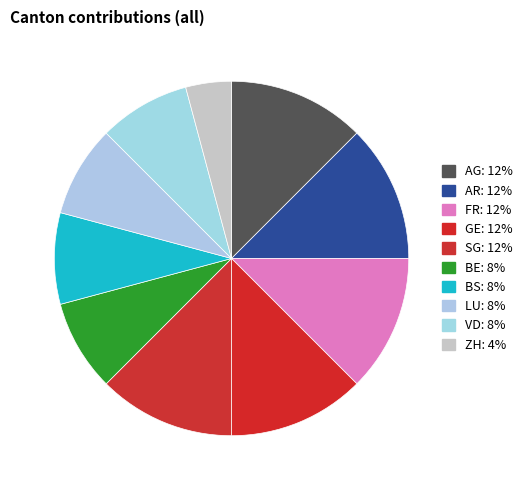

How many segments does this pie chart have?

10